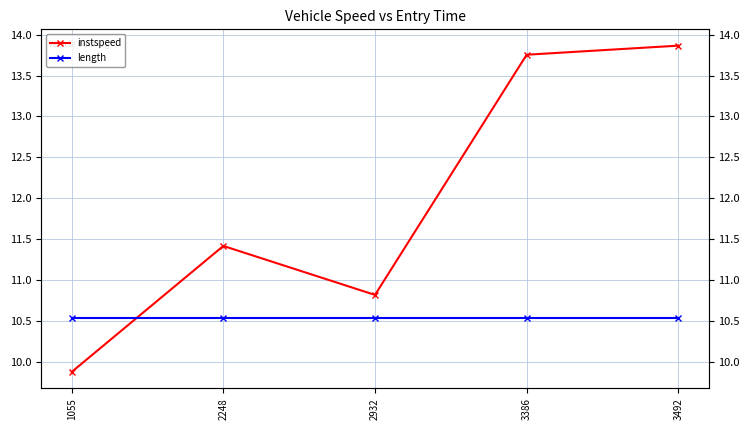

Rank the categories by length value from lowest to highest.

1055, 2248, 2932, 3386, 3492